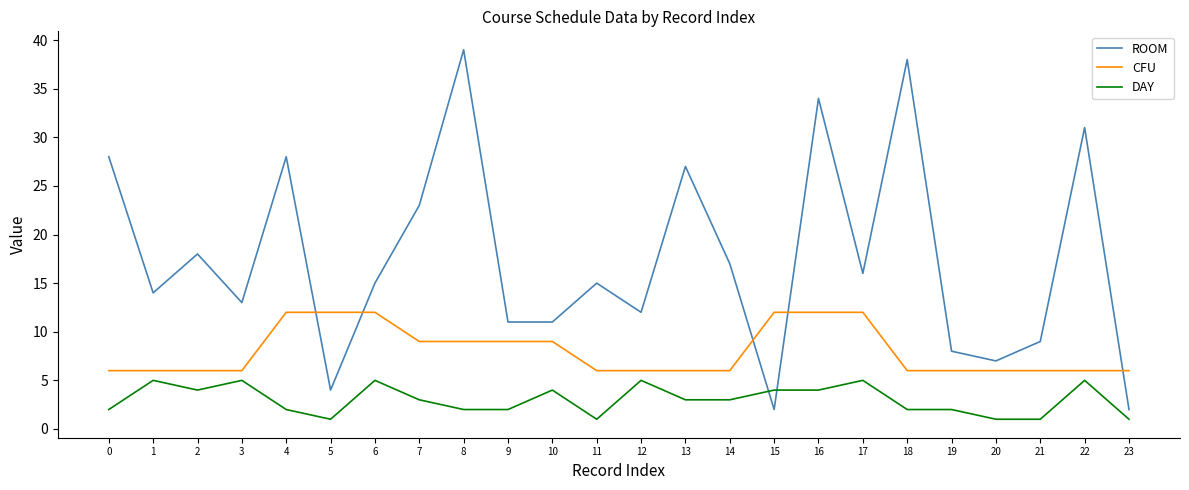

True or false: ROOM has a value of 16 at 17.

True